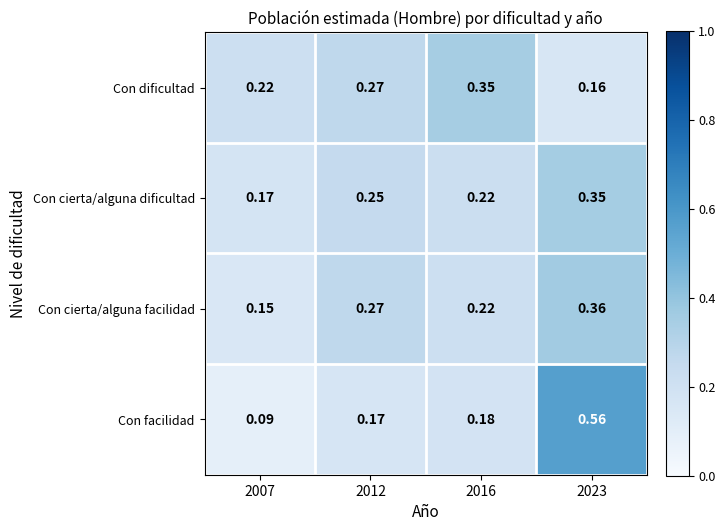

At 2007, list the series in order from largest to smallest.

Con dificultad, Con cierta/alguna dificultad, Con cierta/alguna facilidad, Con facilidad